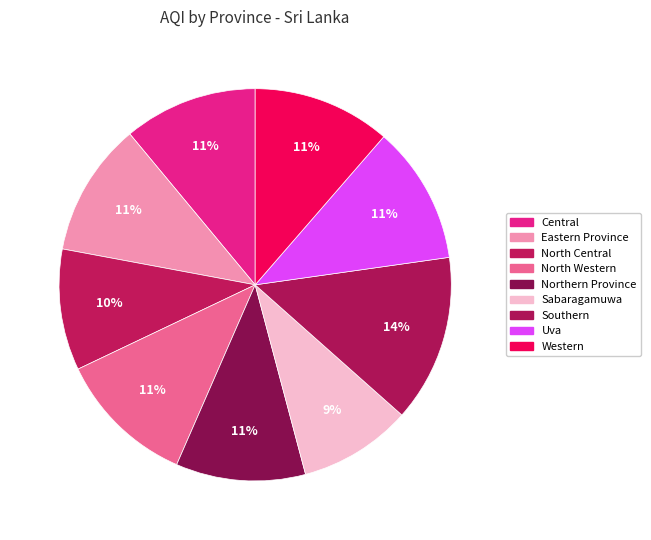

Does Northern Province account for over 50% of the chart?

No